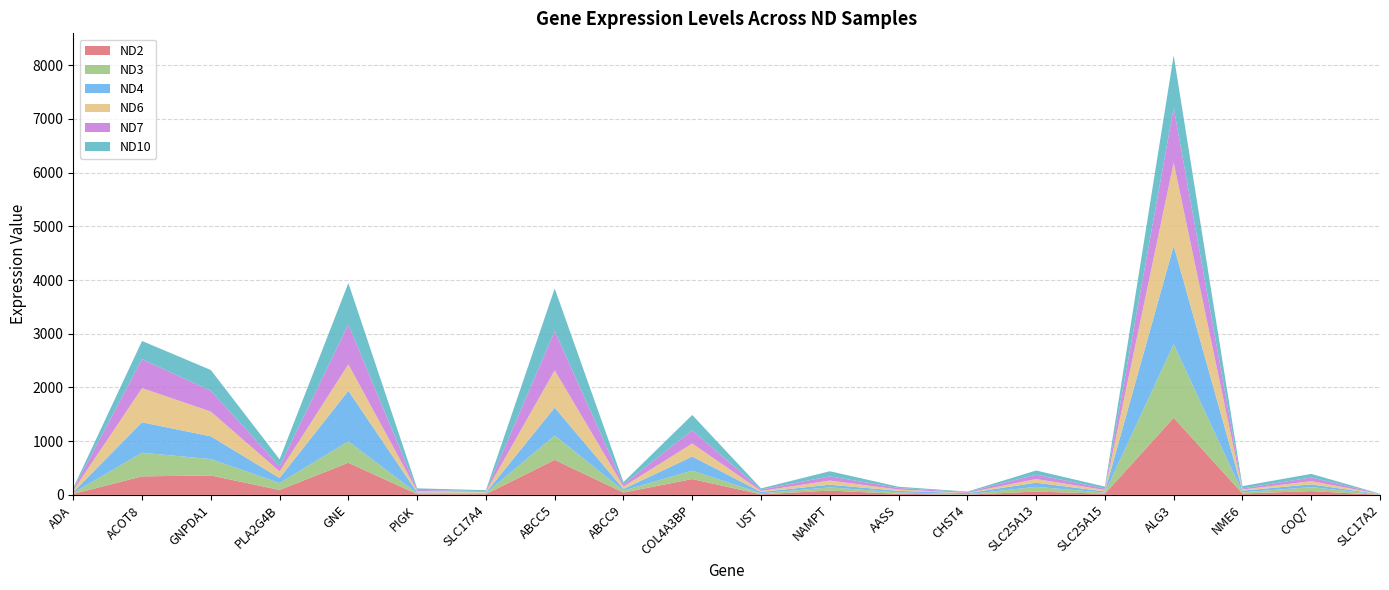

Reading left to right, transcribe all the data shown in this chart.

ND2: ADA=17.7	ACOT8=344.5	GNPDA1=361.6	PLA2G4B=91.5	GNE=598.0	PIGK=12.4	SLC17A4=12.9	ABCC5=651.8	ABCC9=43.0	COL4A3BP=294.6	UST=10.3	NAMPT=80.1	AASS=20.1	CHST4=3.6	SLC25A13=62.0	SLC25A15=20.8	ALG3=1435.5	NME6=26.2	COQ7=70.0	SLC17A2=1.3
ND3: ADA=19.5	ACOT8=440.6	GNPDA1=304.2	PLA2G4B=129.0	GNE=398.1	PIGK=16.5	SLC17A4=17.2	ABCC5=453.9	ABCC9=36.9	COL4A3BP=156.8	UST=19.1	NAMPT=59.3	AASS=25.5	CHST4=9.1	SLC25A13=87.5	SLC25A15=20.6	ALG3=1369.9	NME6=22.2	COQ7=73.5	SLC17A2=5.4
ND4: ADA=16.7	ACOT8=566.4	GNPDA1=424.0	PLA2G4B=93.5	GNE=942.4	PIGK=16.2	SLC17A4=11.3	ABCC5=519.1	ABCC9=29.3	COL4A3BP=262.0	UST=25.1	NAMPT=50.2	AASS=29.1	CHST4=19.6	SLC25A13=77.0	SLC25A15=22.5	ALG3=1831.0	NME6=30.8	COQ7=52.4	SLC17A2=5.2
ND6: ADA=29.2	ACOT8=636.2	GNPDA1=461.2	PLA2G4B=121.8	GNE=492.6	PIGK=26.1	SLC17A4=15.0	ABCC5=694.3	ABCC9=46.5	COL4A3BP=242.8	UST=18.5	NAMPT=77.5	AASS=24.8	CHST4=5.8	SLC25A13=68.6	SLC25A15=26.4	ALG3=1550.0	NME6=20.2	COQ7=59.7	SLC17A2=4.6
ND7: ADA=21.4	ACOT8=538.6	GNPDA1=388.2	PLA2G4B=96.5	GNE=742.3	PIGK=21.1	SLC17A4=13.3	ABCC5=732.0	ABCC9=39.0	COL4A3BP=245.5	UST=26.6	NAMPT=78.0	AASS=28.8	CHST4=14.7	SLC25A13=80.6	SLC25A15=28.5	ALG3=1022.9	NME6=19.7	COQ7=67.8	SLC17A2=4.8
ND10: ADA=24.7	ACOT8=339.4	GNPDA1=385.4	PLA2G4B=129.5	GNE=770.6	PIGK=29.0	SLC17A4=17.6	ABCC5=792.1	ABCC9=42.5	COL4A3BP=286.1	UST=21.0	NAMPT=94.9	AASS=23.2	CHST4=8.2	SLC25A13=78.1	SLC25A15=34.9	ALG3=975.4	NME6=43.7	COQ7=67.5	SLC17A2=0.8